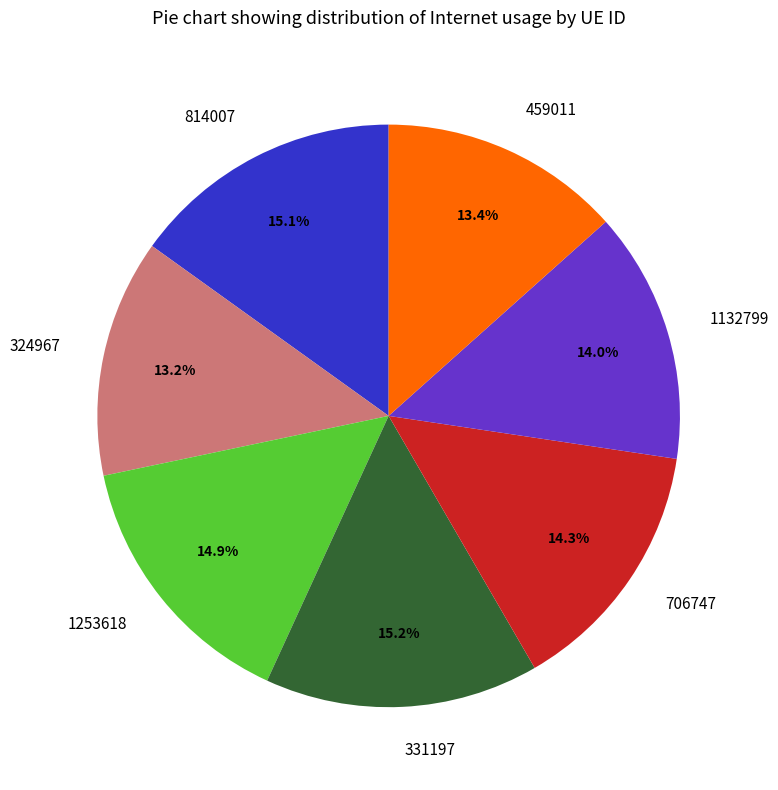

Which has a higher value, 459011 or 331197?

331197